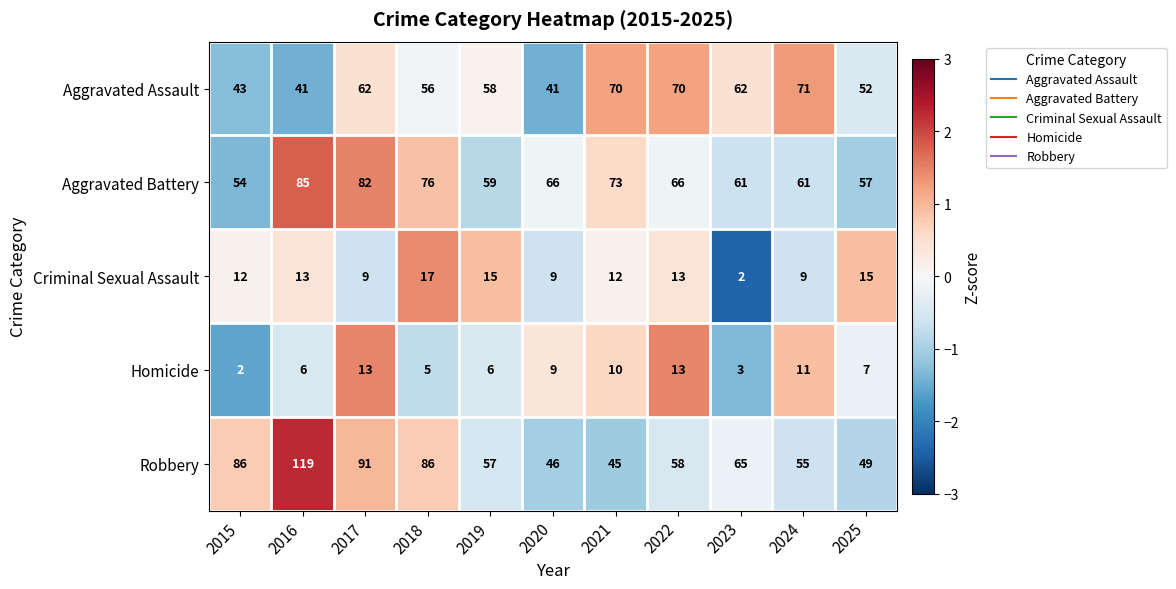

What is the average value of the Criminal Sexual Assault series?

11